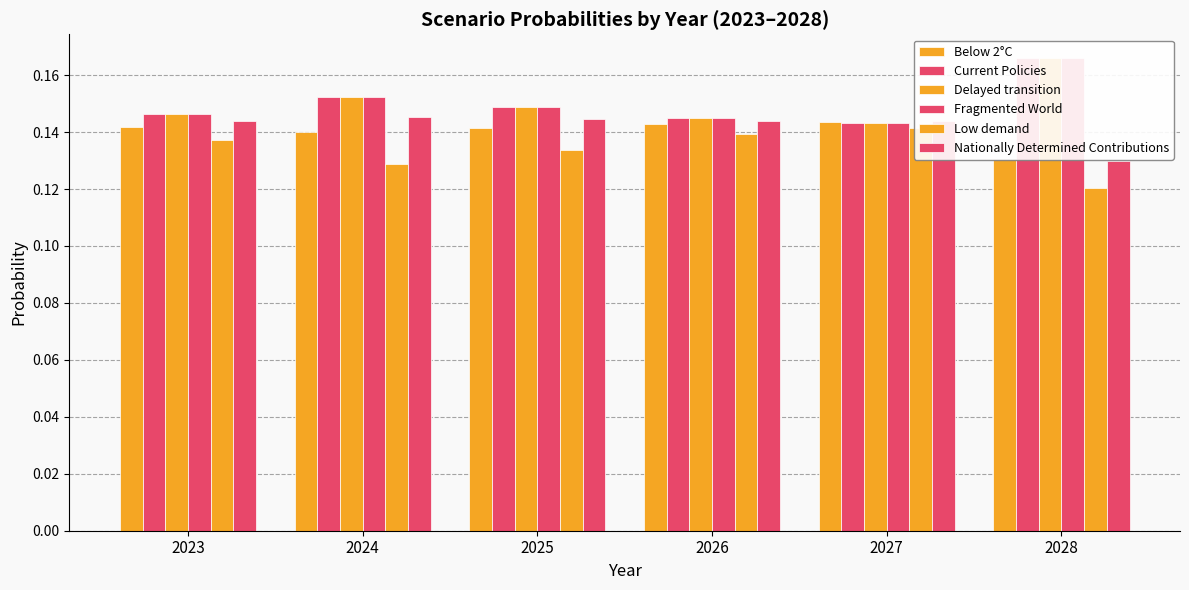

Where is Nationally Determined Contributions nearest to the value 0?

2028